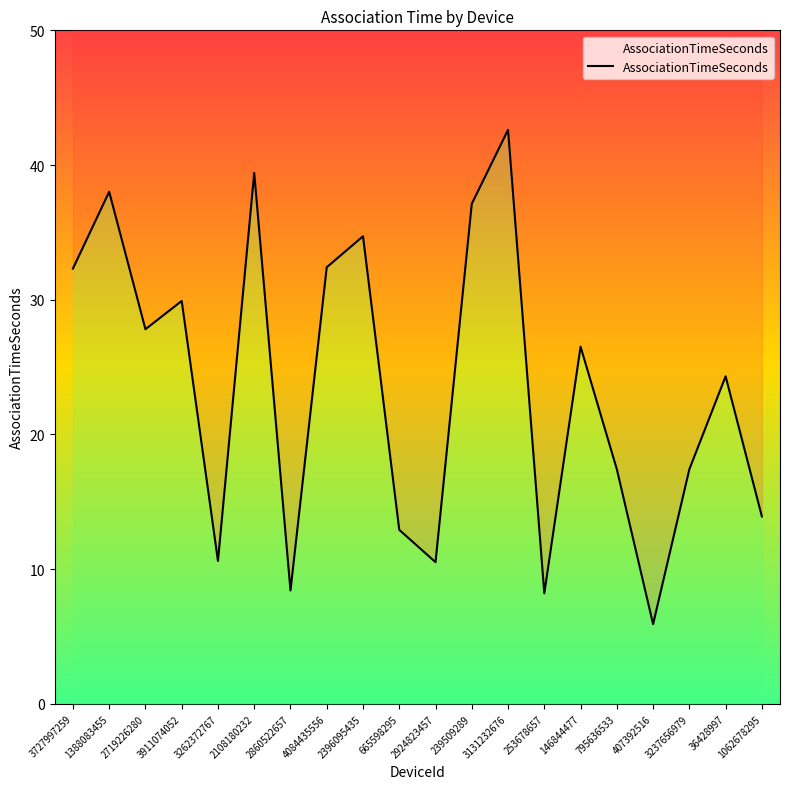

Reading left to right, list all the values displayed in this chart.

32.3	38.0	27.8	29.9	10.6	39.4	8.4	32.4	34.7	12.9	10.5	37.1	42.6	8.2	26.5	17.4	5.9	17.4	24.3	13.9